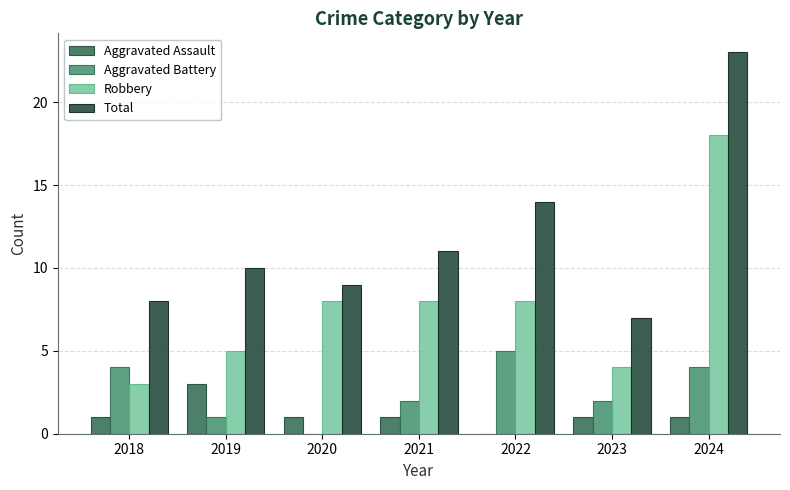

At which label is Total closest to 15?

2022